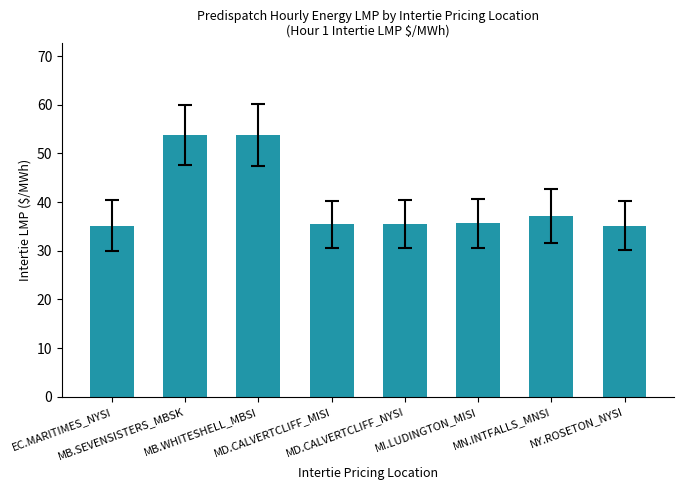

What is the greatest value displayed?

53.8